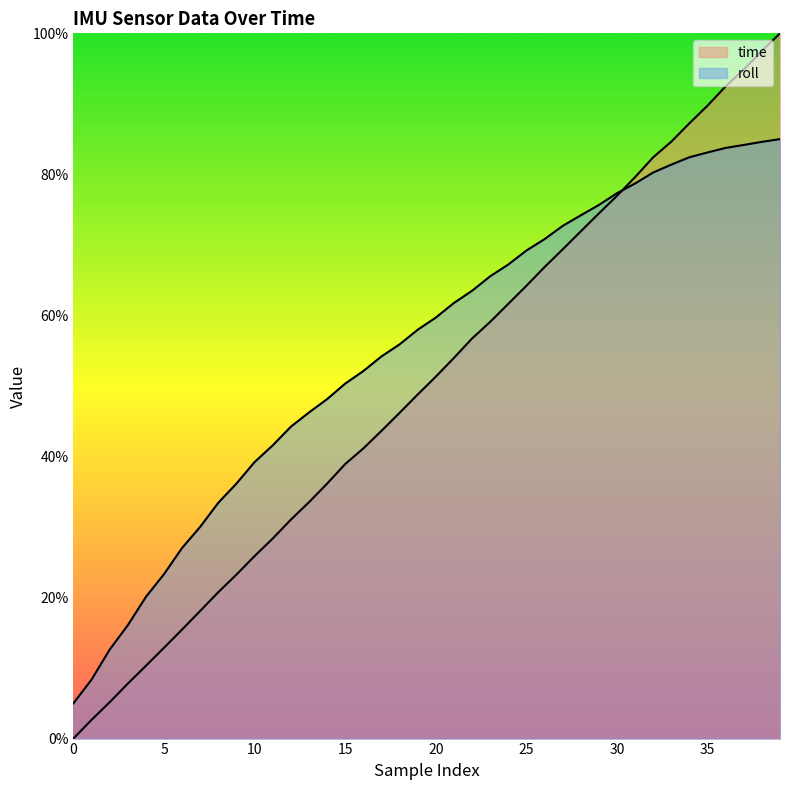

What are all the series names shown in the legend?

time, roll